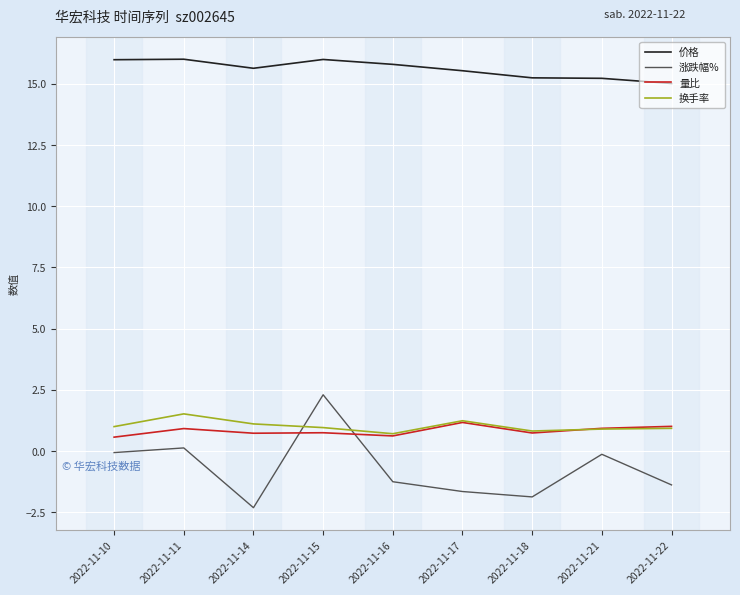

Read the 价格 value at 2022-11-15.

16.0